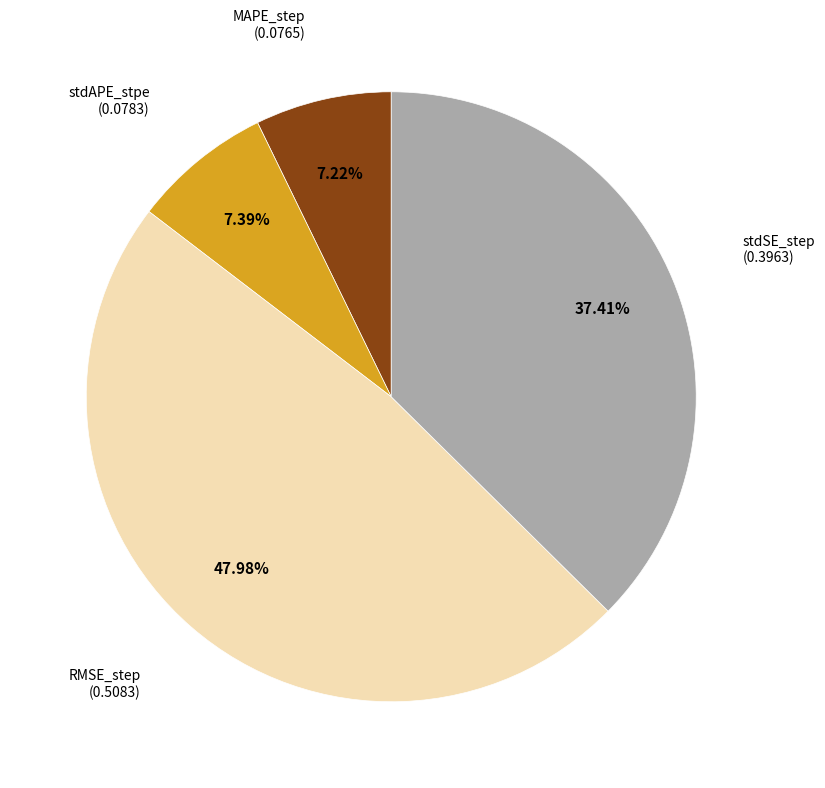

Is there a majority slice in this chart?

No